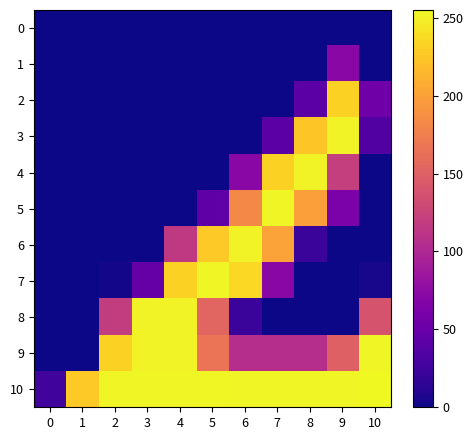

List the series in order of their peak value, highest first.

10, 5, 7, 9, 3, 4, 6, 8, 2, 1, 0